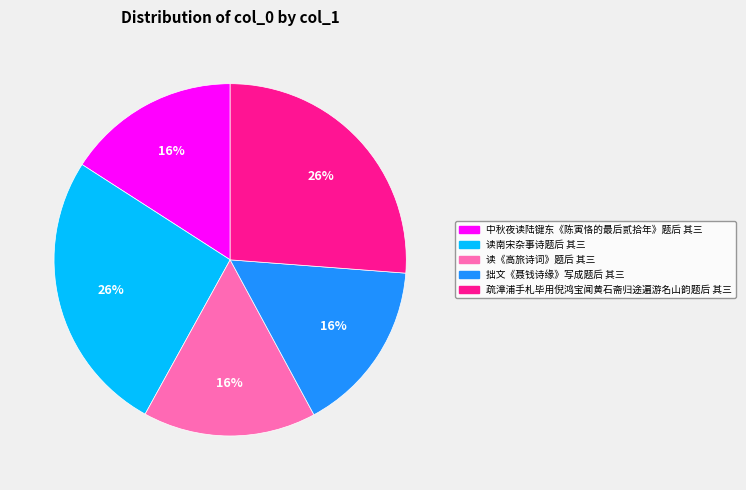

How many segments does this pie chart have?

5